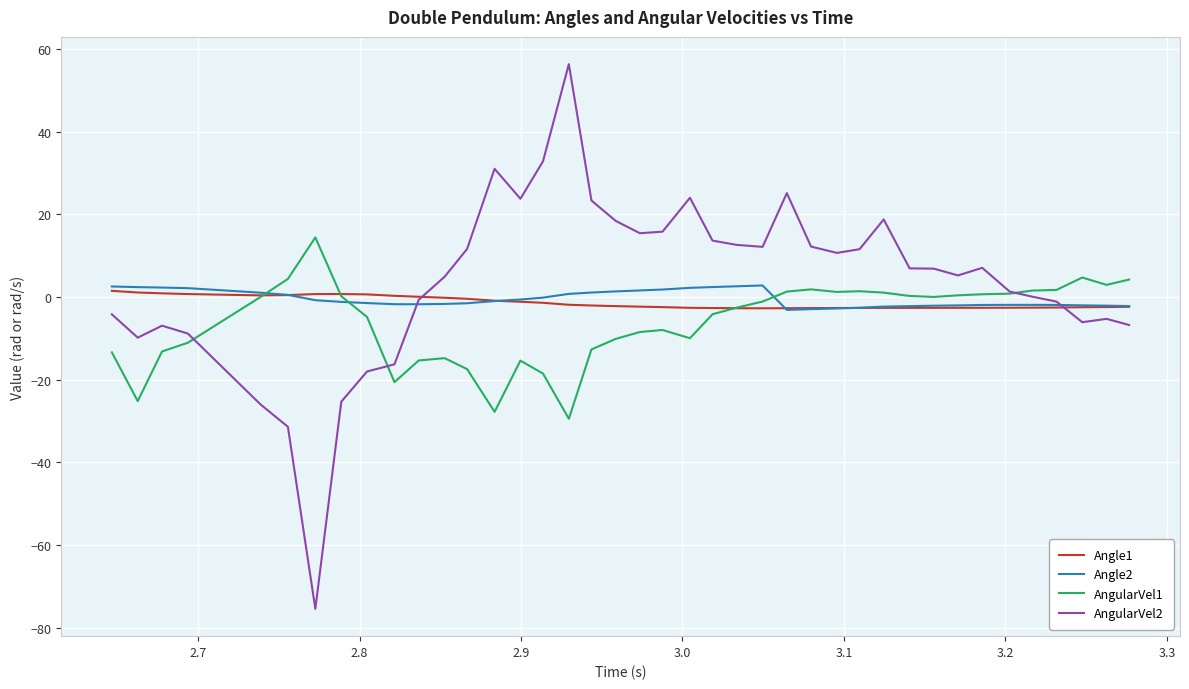

Which series has the widest spread of values?

AngularVel2